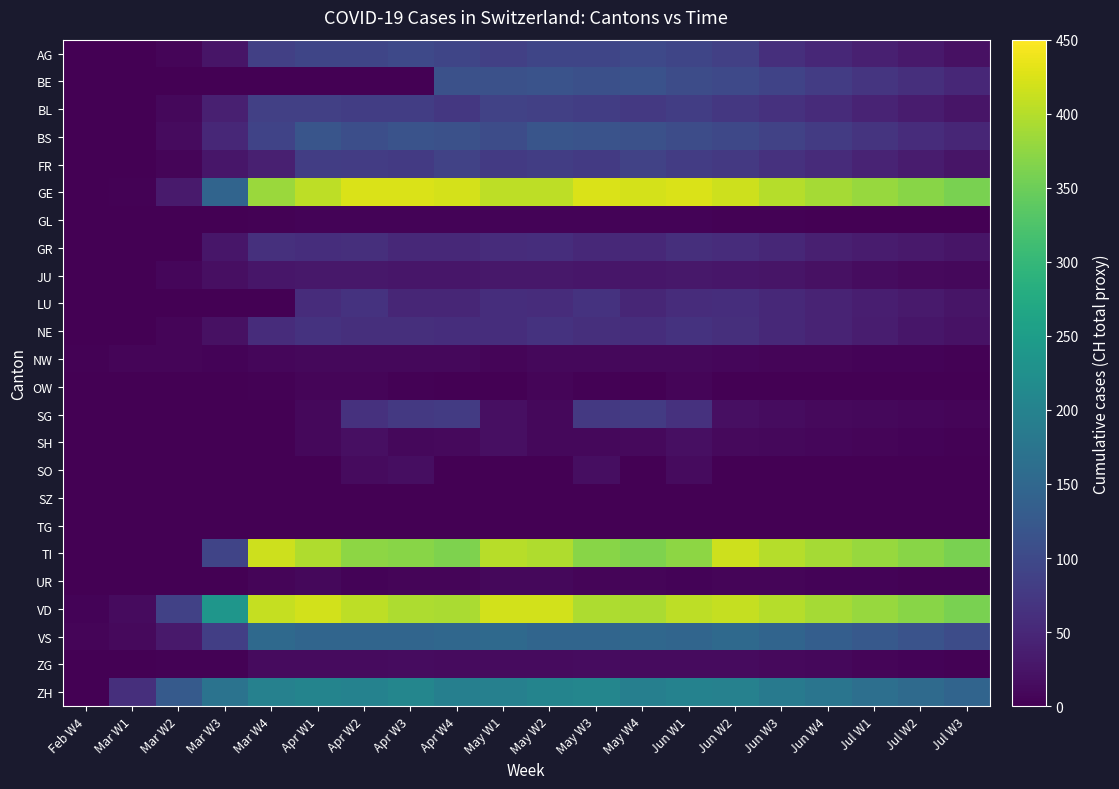

Rank the series at Apr W4 from highest to lowest value.

GE, VD, TI, ZH, VS, BE, BS, AG, FR, SG, BL, NE, GR, LU, JU, ZG, SH, NW, UR, GL, OW, SO, SZ, TG